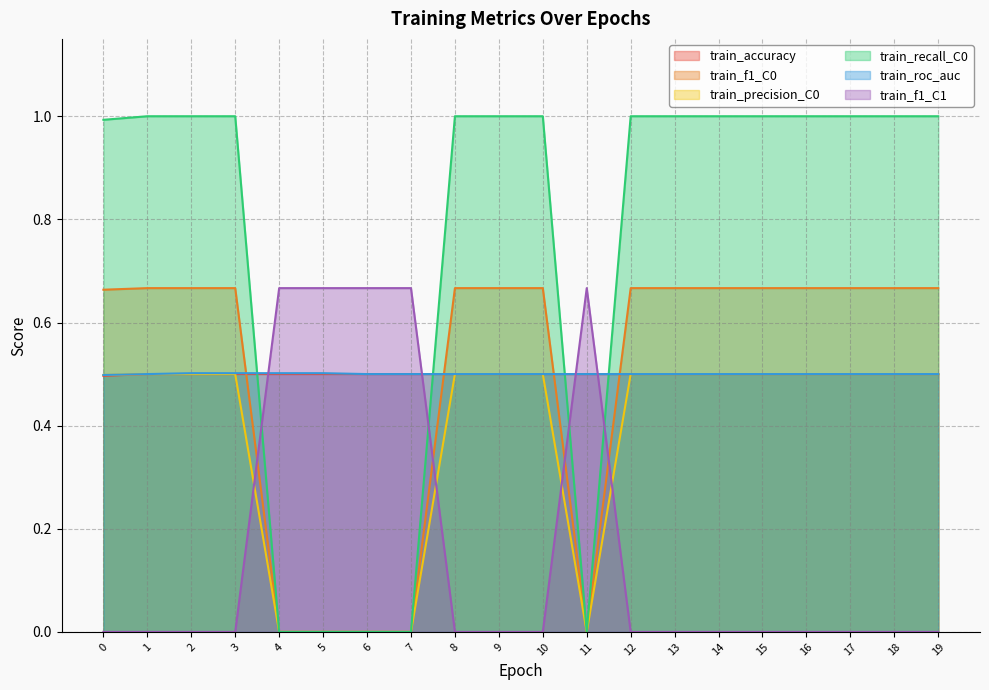

What is the value of the train_precision_C0 point at the 1st from the left?

0.5